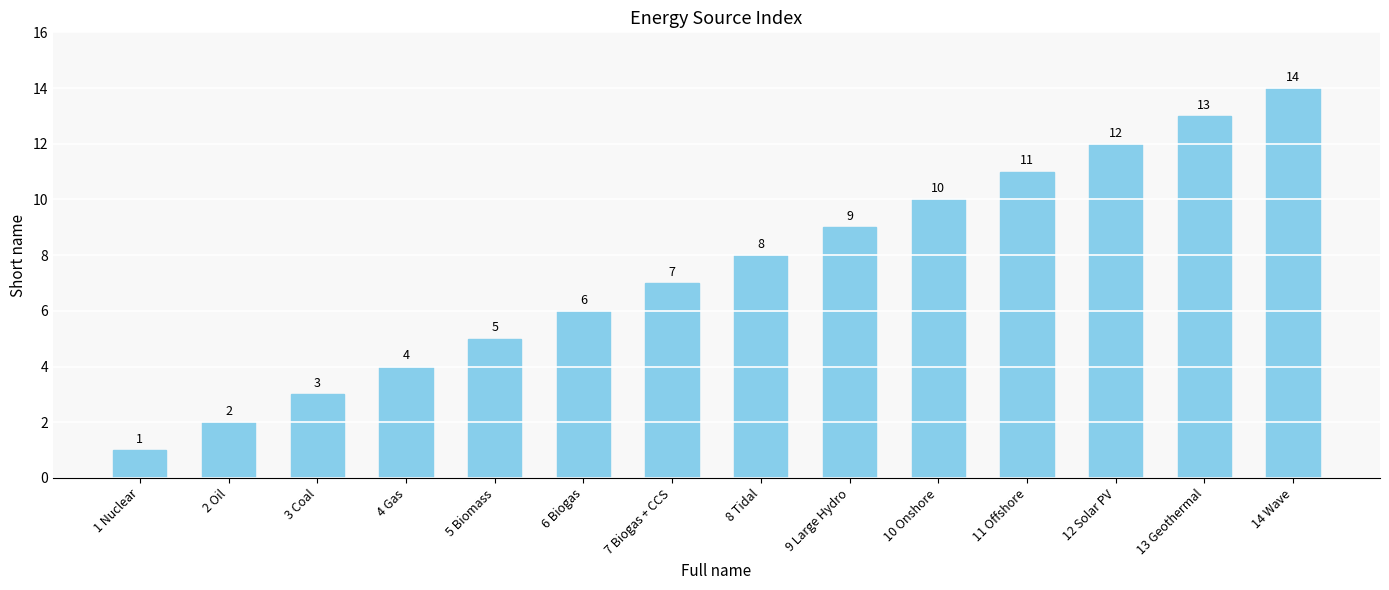

How many bars are there in total?

14